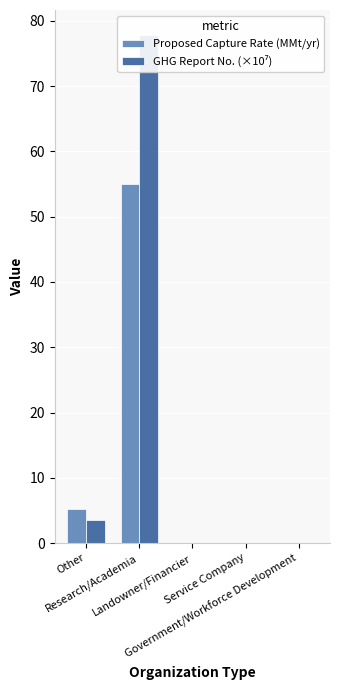

Rank the series at Other from highest to lowest value.

Proposed Capture Rate (MMt/yr), GHG Report No. (×10⁷)